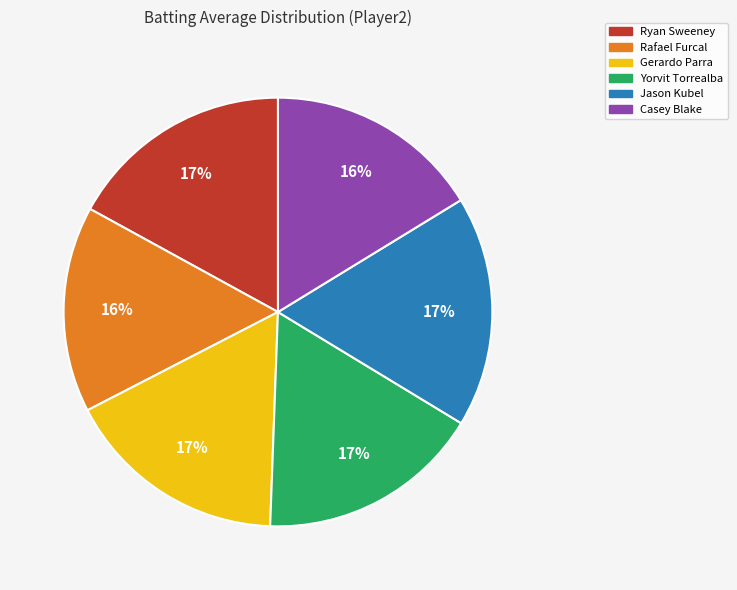

Between Yorvit Torrealba and Casey Blake, which is larger?

Yorvit Torrealba